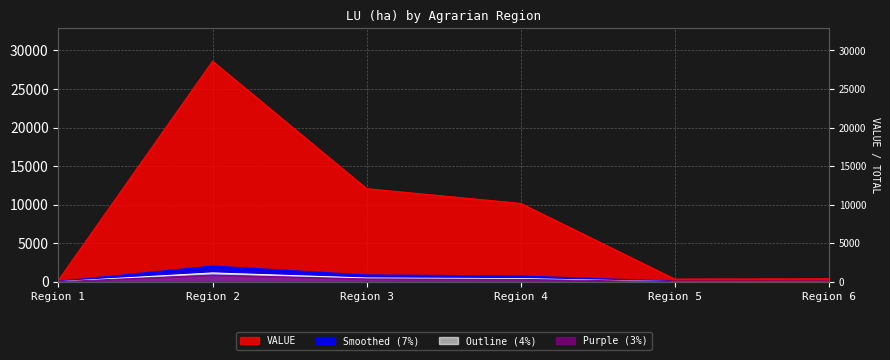

How many points are higher than both their immediate neighbors (excluding endpoints)?

1